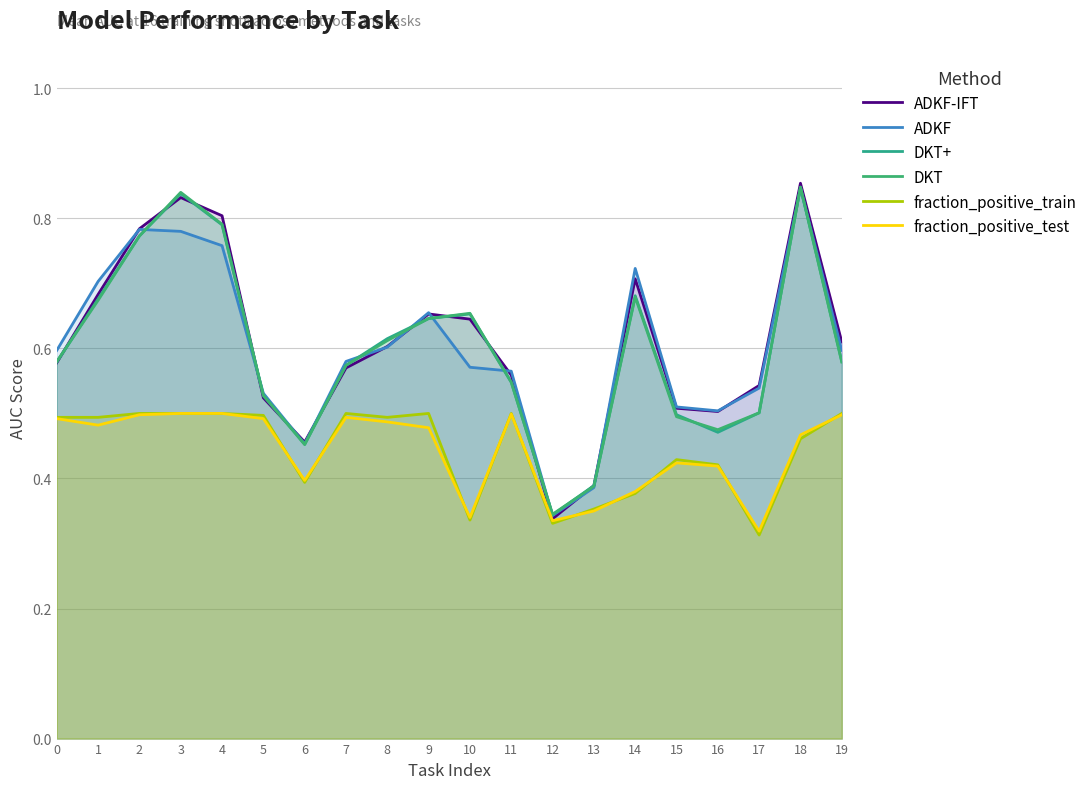

True or false: DKT and fraction_positive_test cross at least once.

False